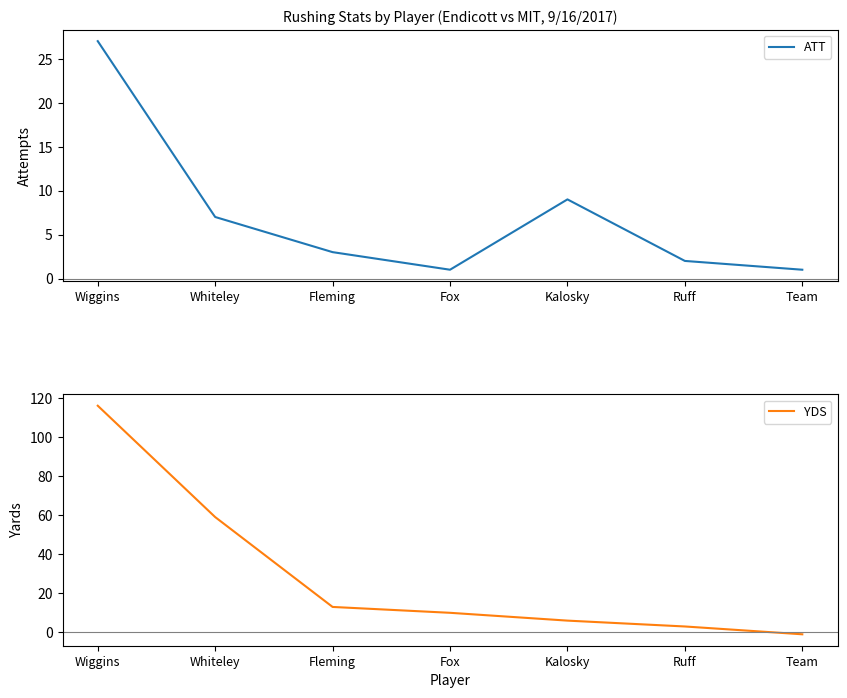

Which has a higher value, Whiteley or Ruff?

Whiteley